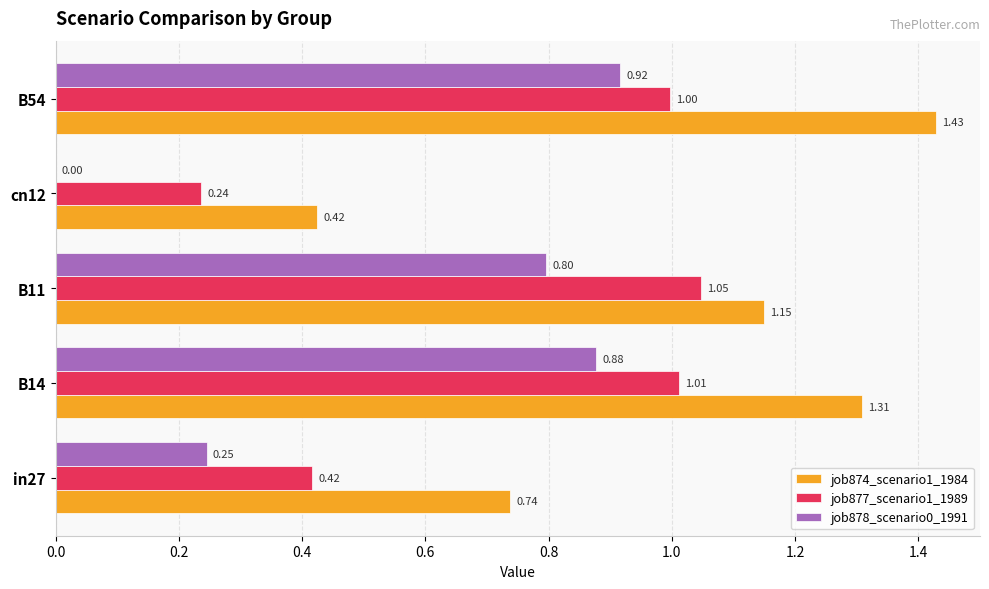

Where is job874_scenario1_1984 nearest to the value 0?

cn12